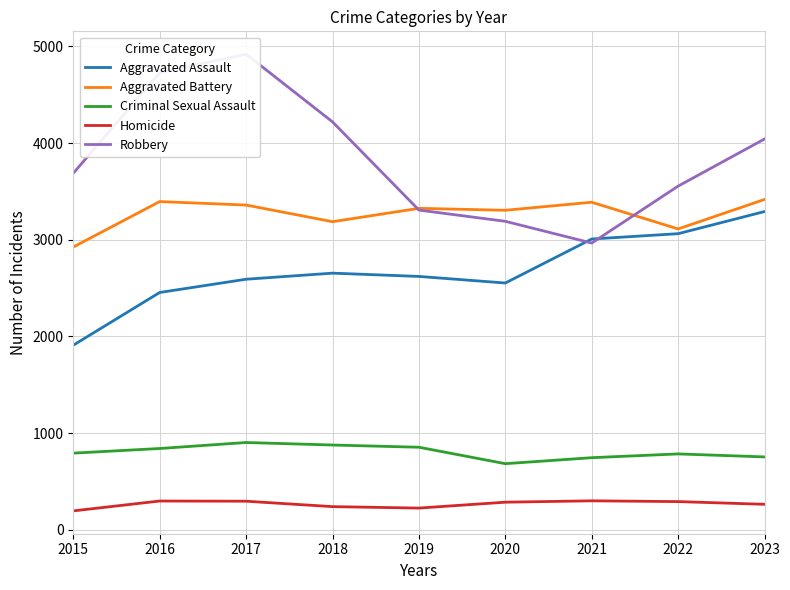

Rank the series by their maximum value, from lowest to highest.

Homicide, Criminal Sexual Assault, Aggravated Assault, Aggravated Battery, Robbery